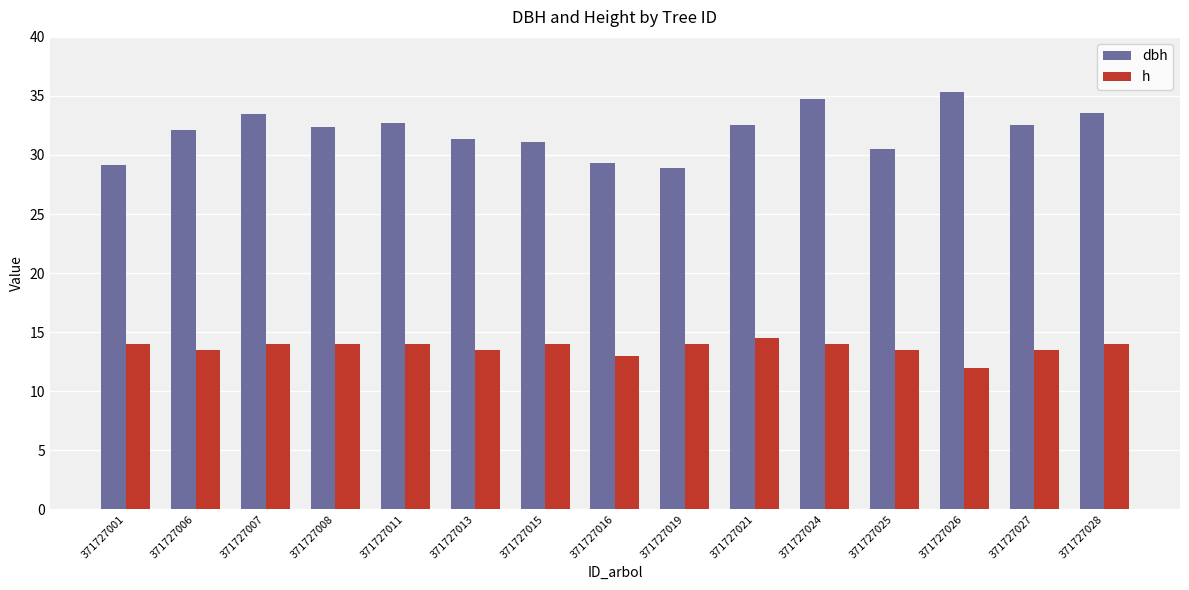

What is the sum of the dbh values at 371727028 and 371727001?

62.7